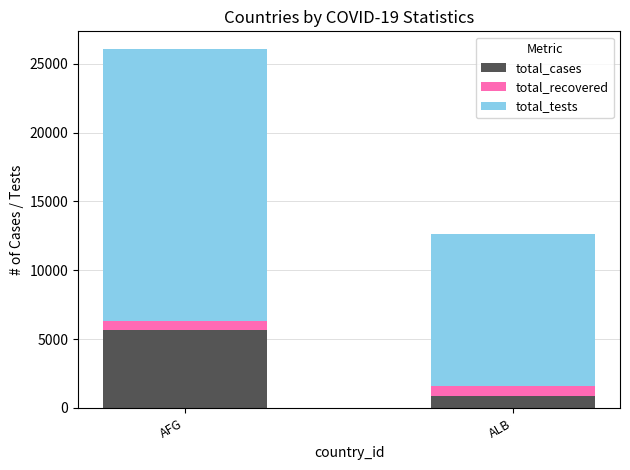

Reading left to right, list the values for the total_cases series.

5639	880